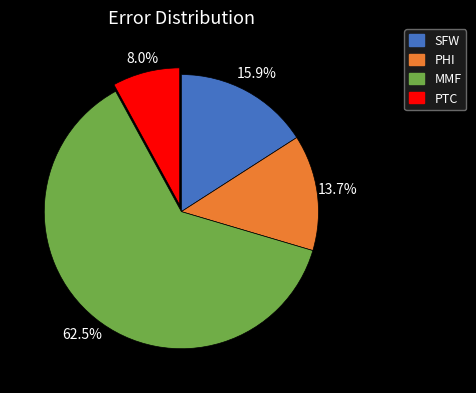

Between PHI and MMF, which is larger?

MMF